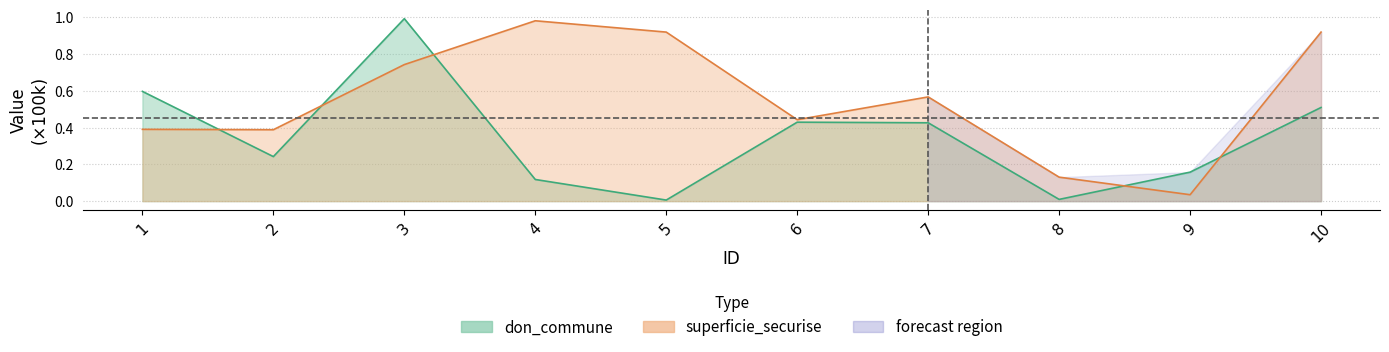

Where is don_commune nearest to the value 0?

5